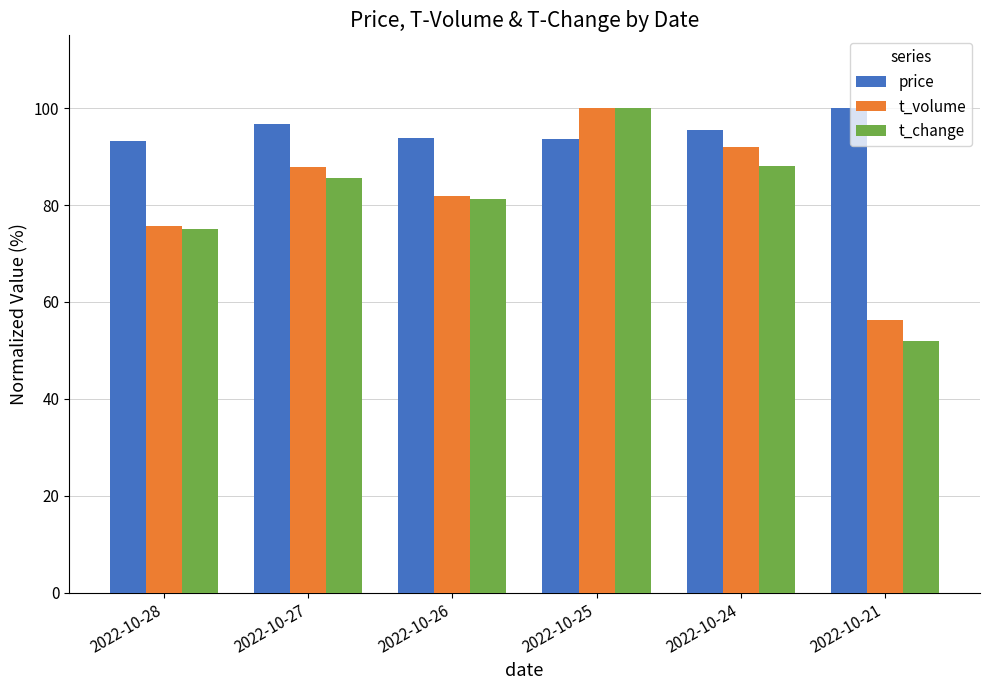

Is it true that price equals 178.7 at 2022-10-21?

False